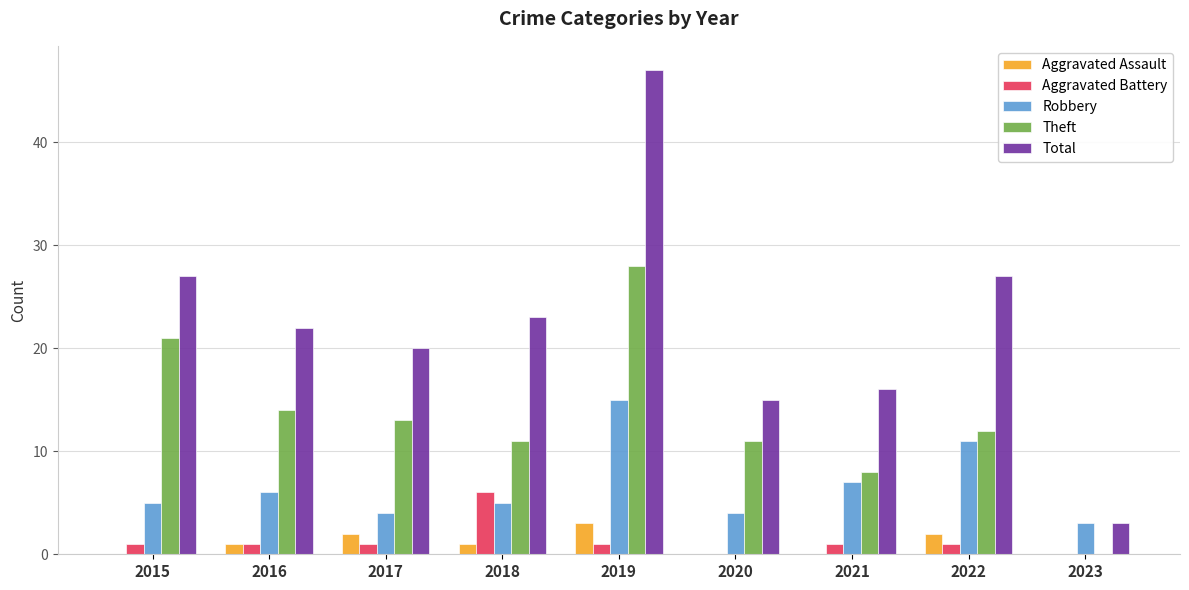

What is the greatest value displayed?

47